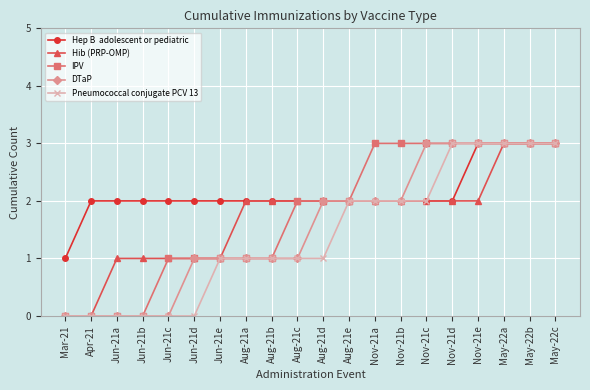

What is the total value across all series at Aug-21d?

9